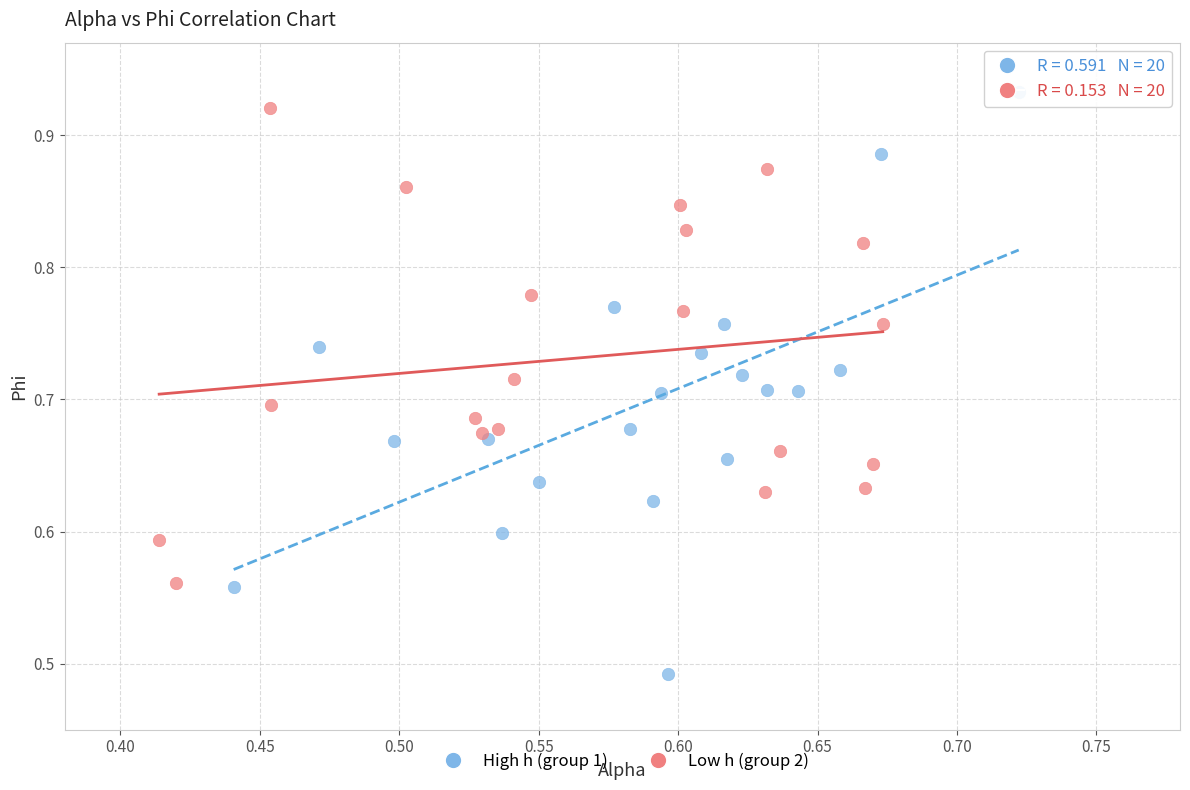

Which series contains the lowest Y value?

High h (group 1)